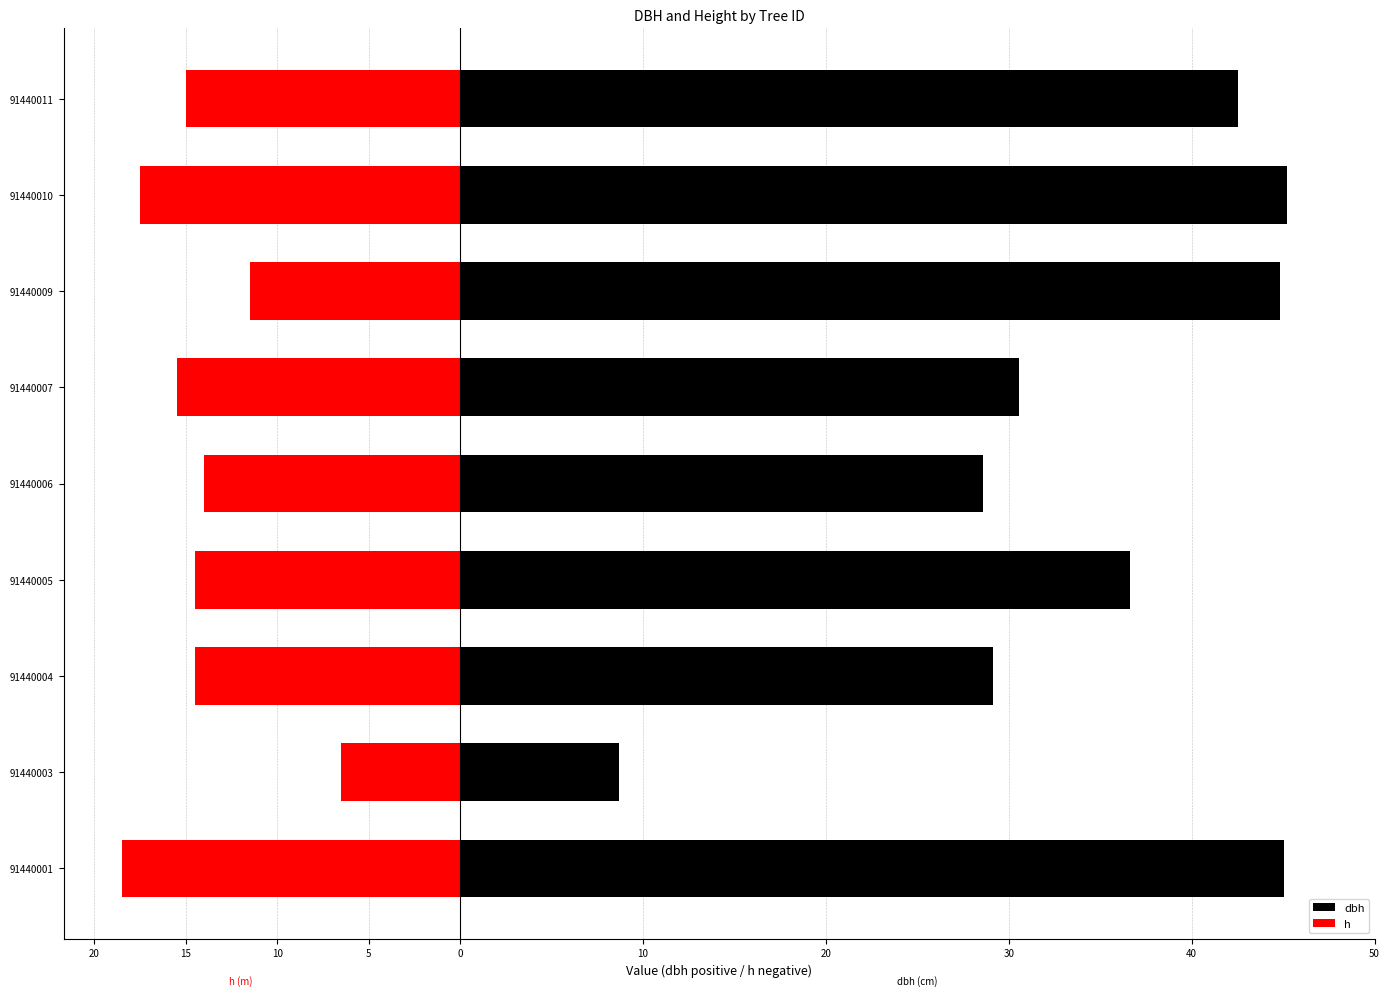

What is the lowest value of the h series?

-18.5